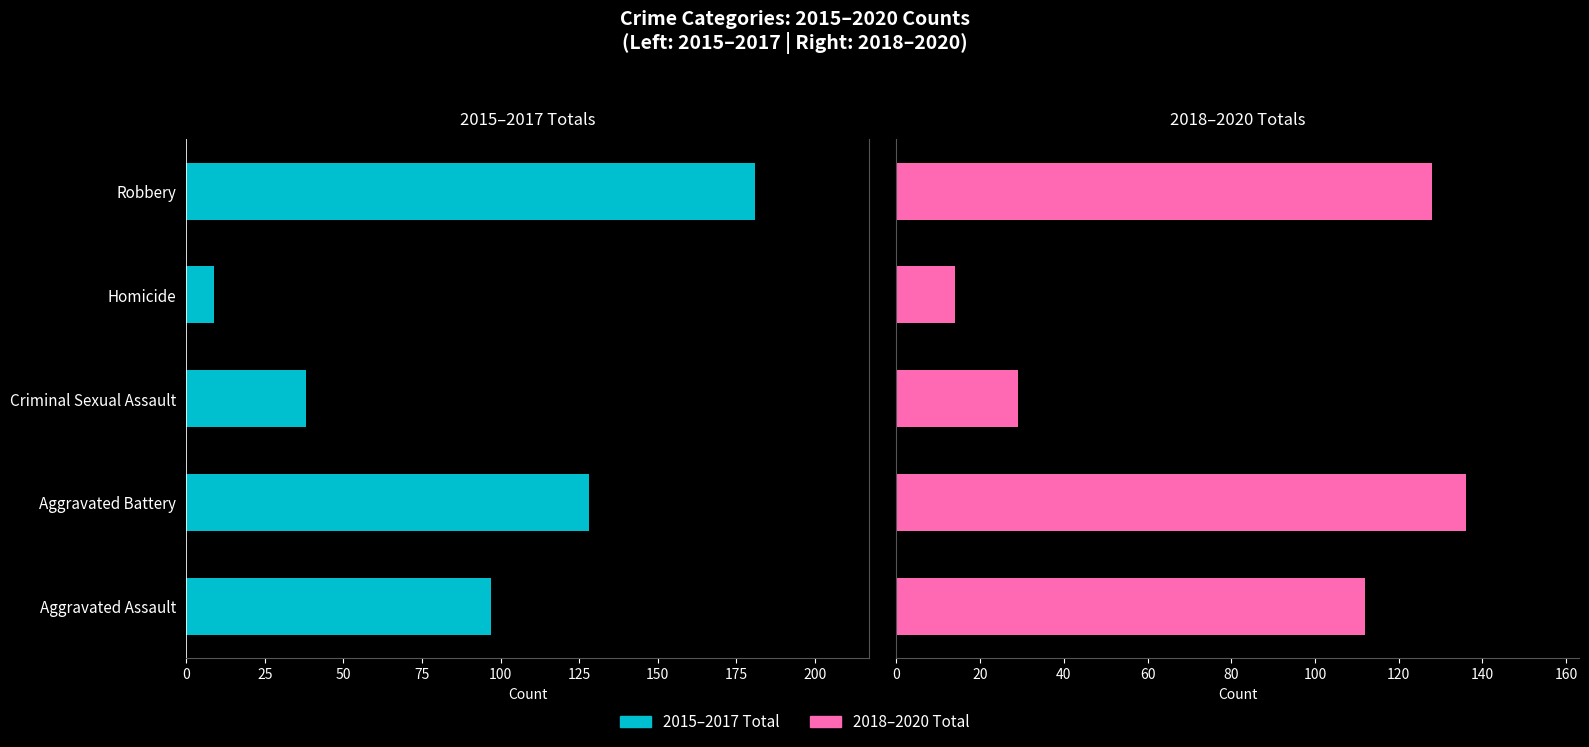

At Aggravated Battery, list the series in order from largest to smallest.

2018-2020 Total, 2015-2017 Total